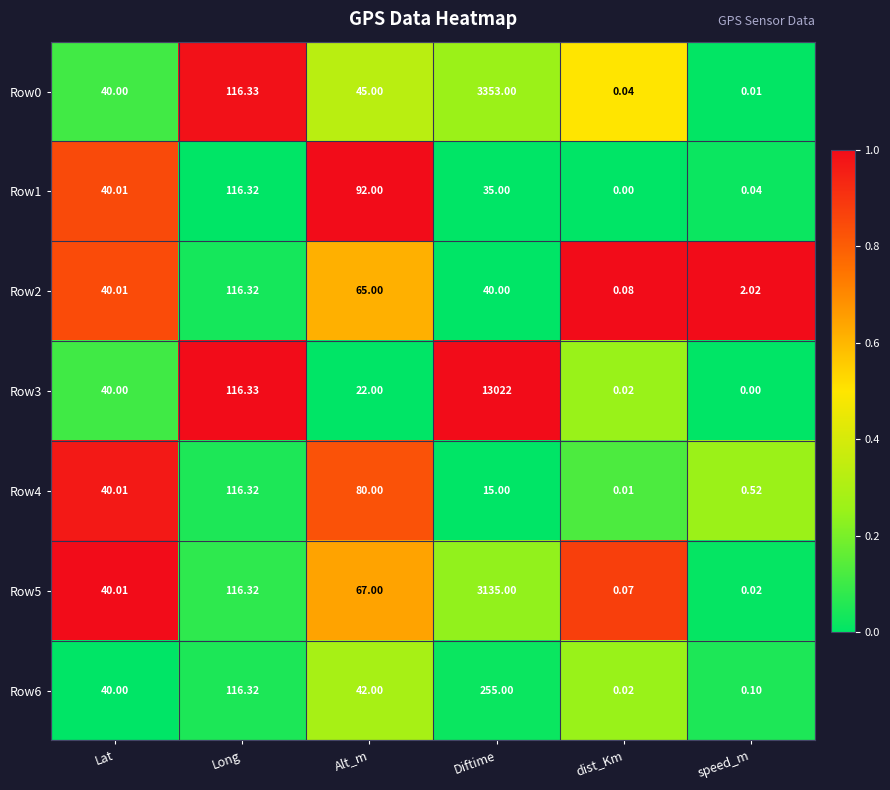

At which label does Row4 reach its minimum?

dist_Km